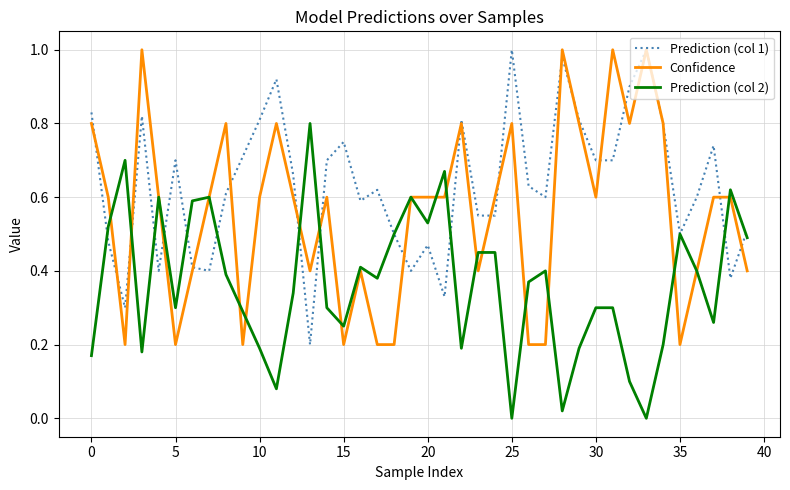

List the series in order of their overall mean, lowest first.

Prediction (col 2), Confidence, Prediction (col 1)